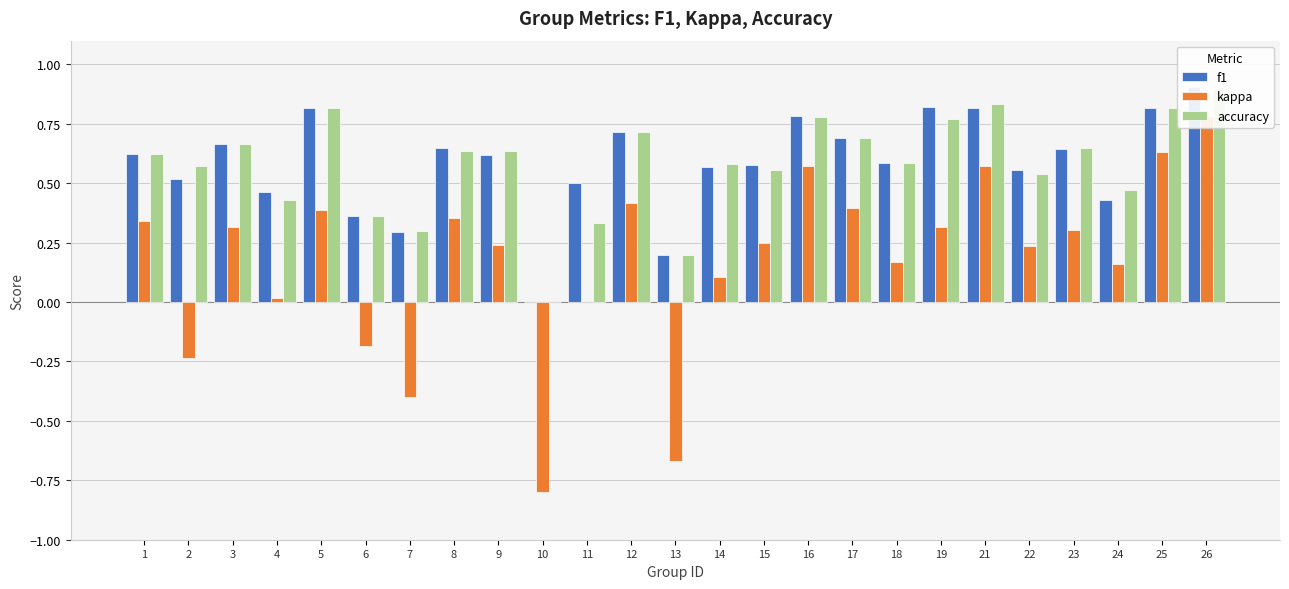

Is it true that f1 equals 0.8 at 16?

True